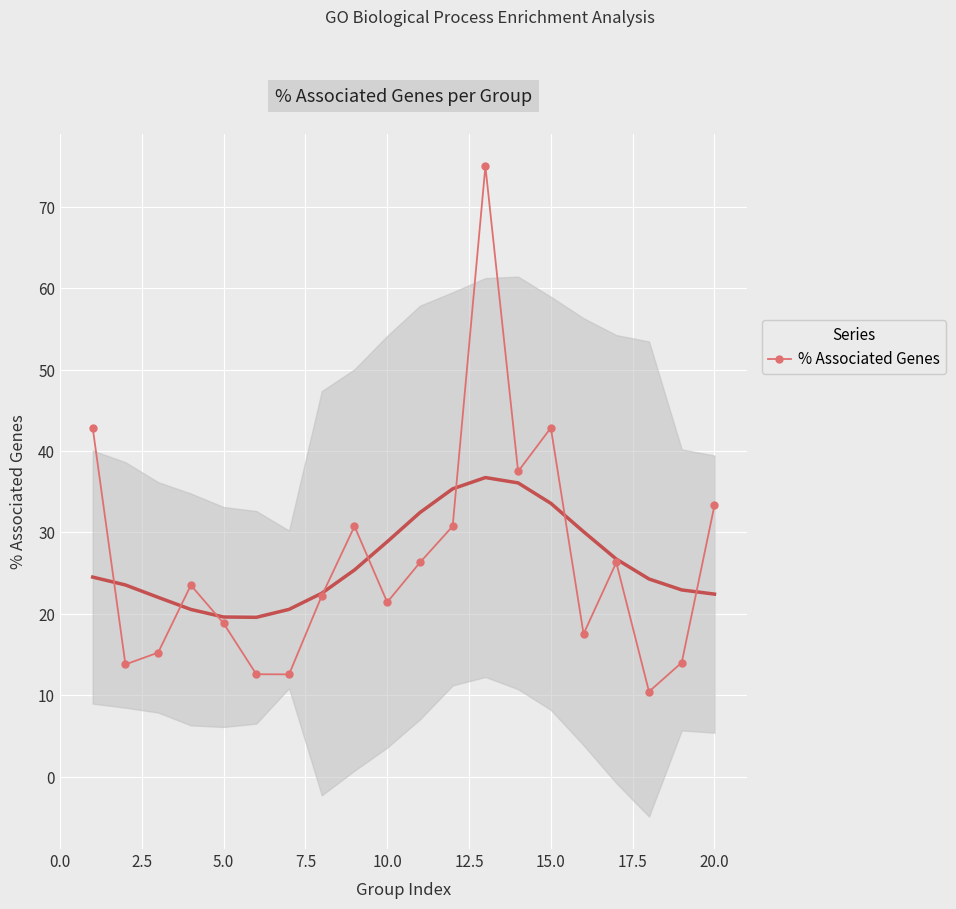

How many categories are shown in the chart?

20